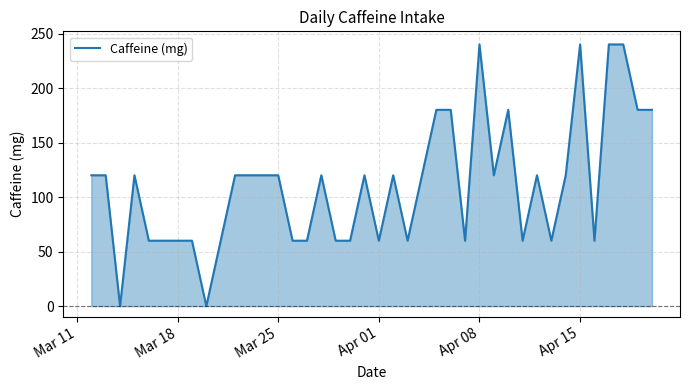

Reading right to left, list all the values displayed in this chart.

180	180	240	240	60	240	120	60	120	60	180	120	240	60	180	180	120	60	120	60	120	60	60	120	60	60	120	120	120	120	60	0	60	60	60	60	120	0	120	120